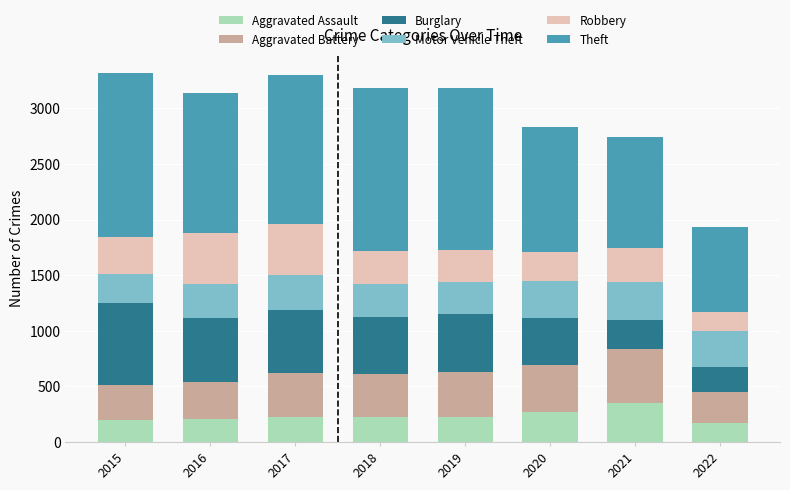

What is the difference between the maximum and second lowest values in the Aggravated Assault series?

159